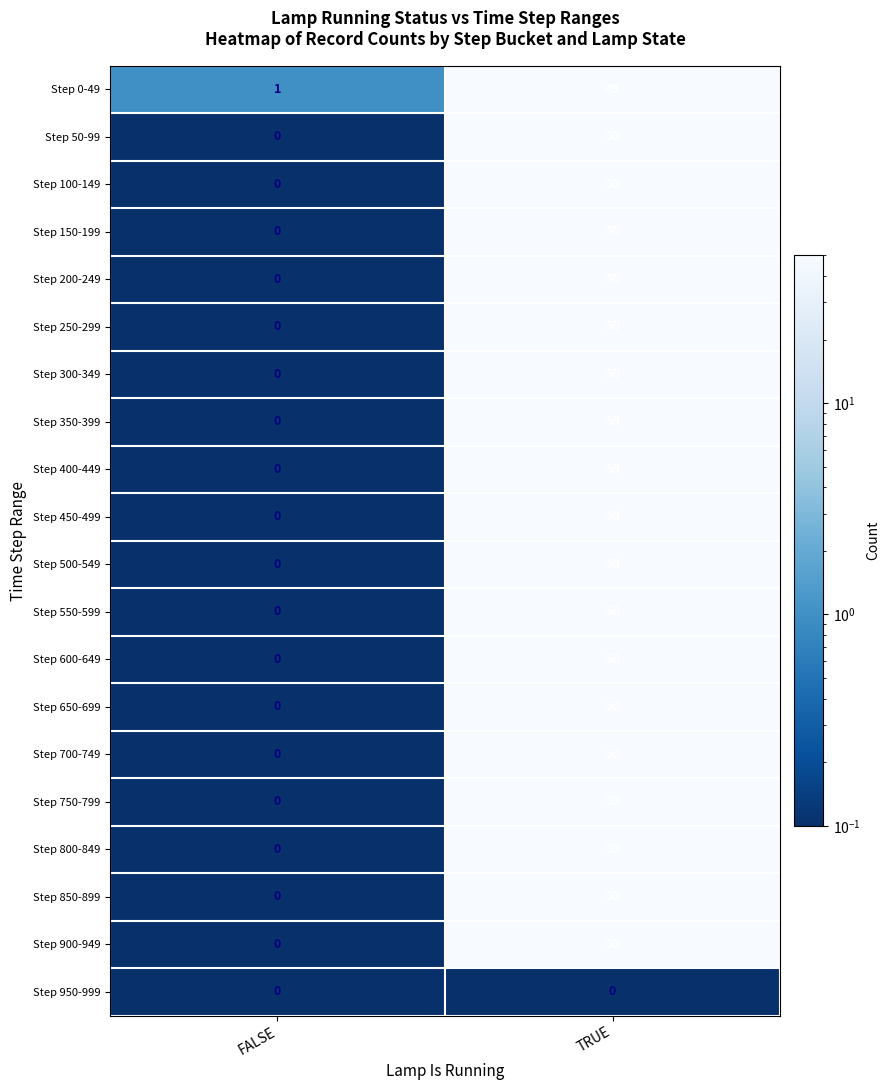

The value of Step 200-249 at TRUE is 50. True or false?

True